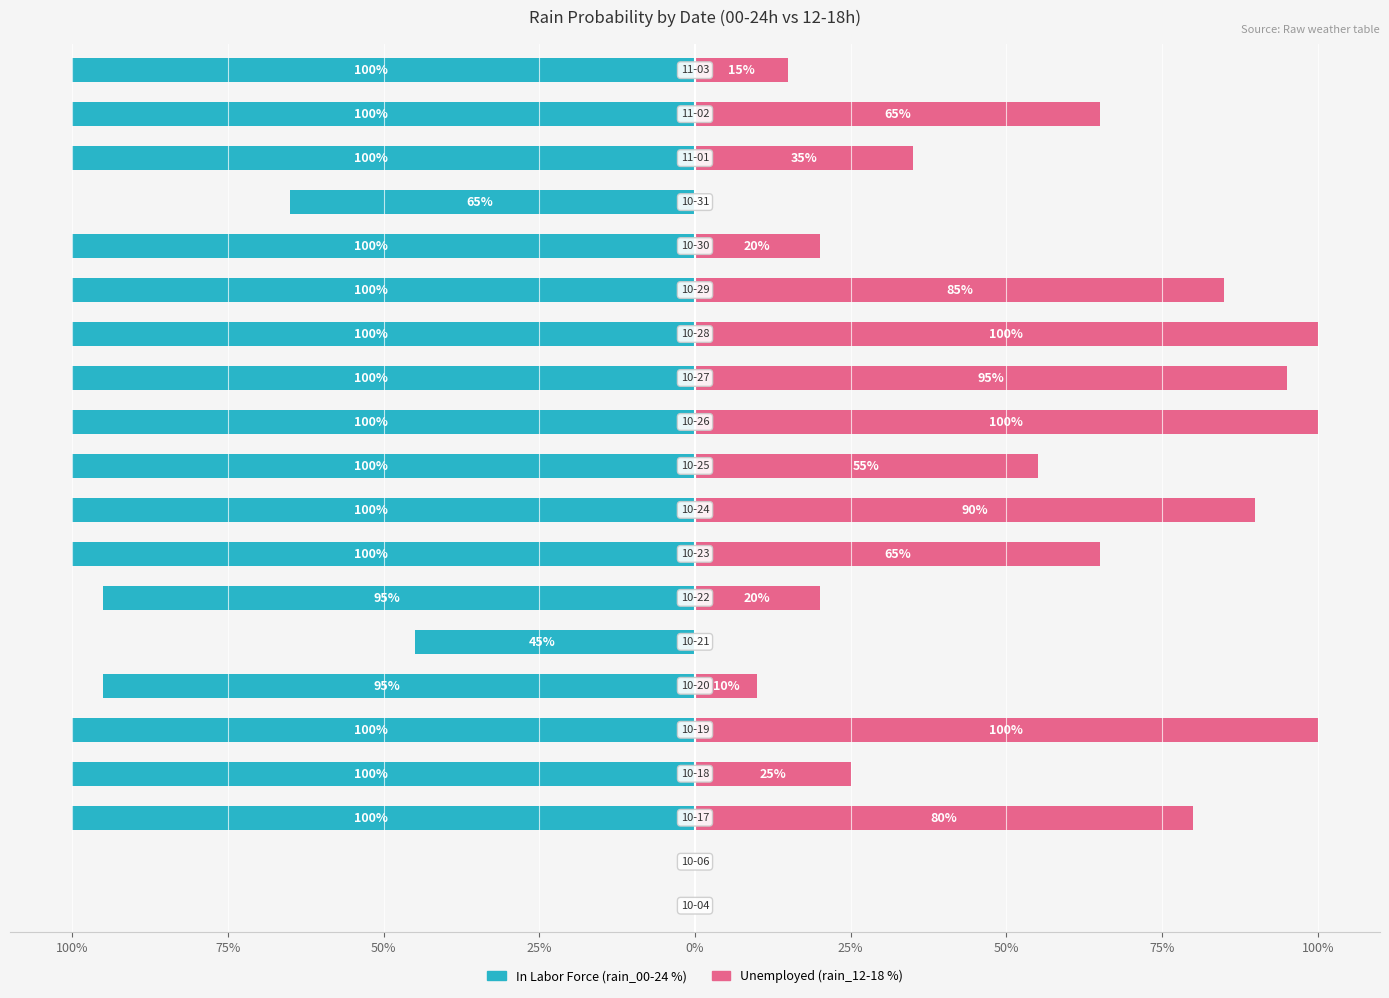

Between 100% and 9, which series saw the biggest shift?

In Labor Force (rain_00-24 %)